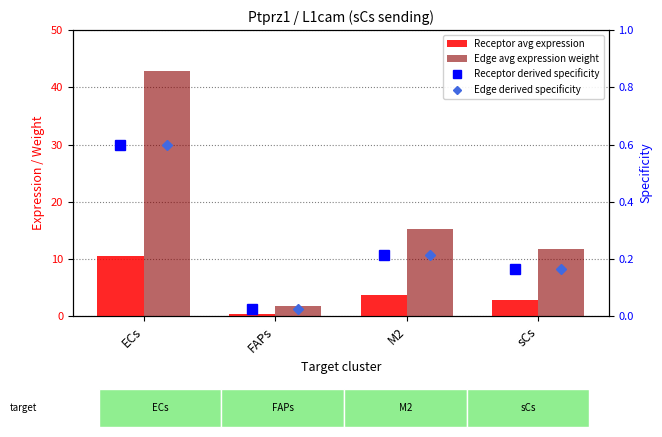

Reading left to right, list all the values displayed in this chart.

Receptor avg expression: 10.6	0.4	3.8	2.9
Edge avg expression weight: 42.9	1.7	15.3	11.7
Receptor derived specificity: 0.6	0.0	0.2	0.2
Edge derived specificity: 0.6	0.0	0.2	0.2